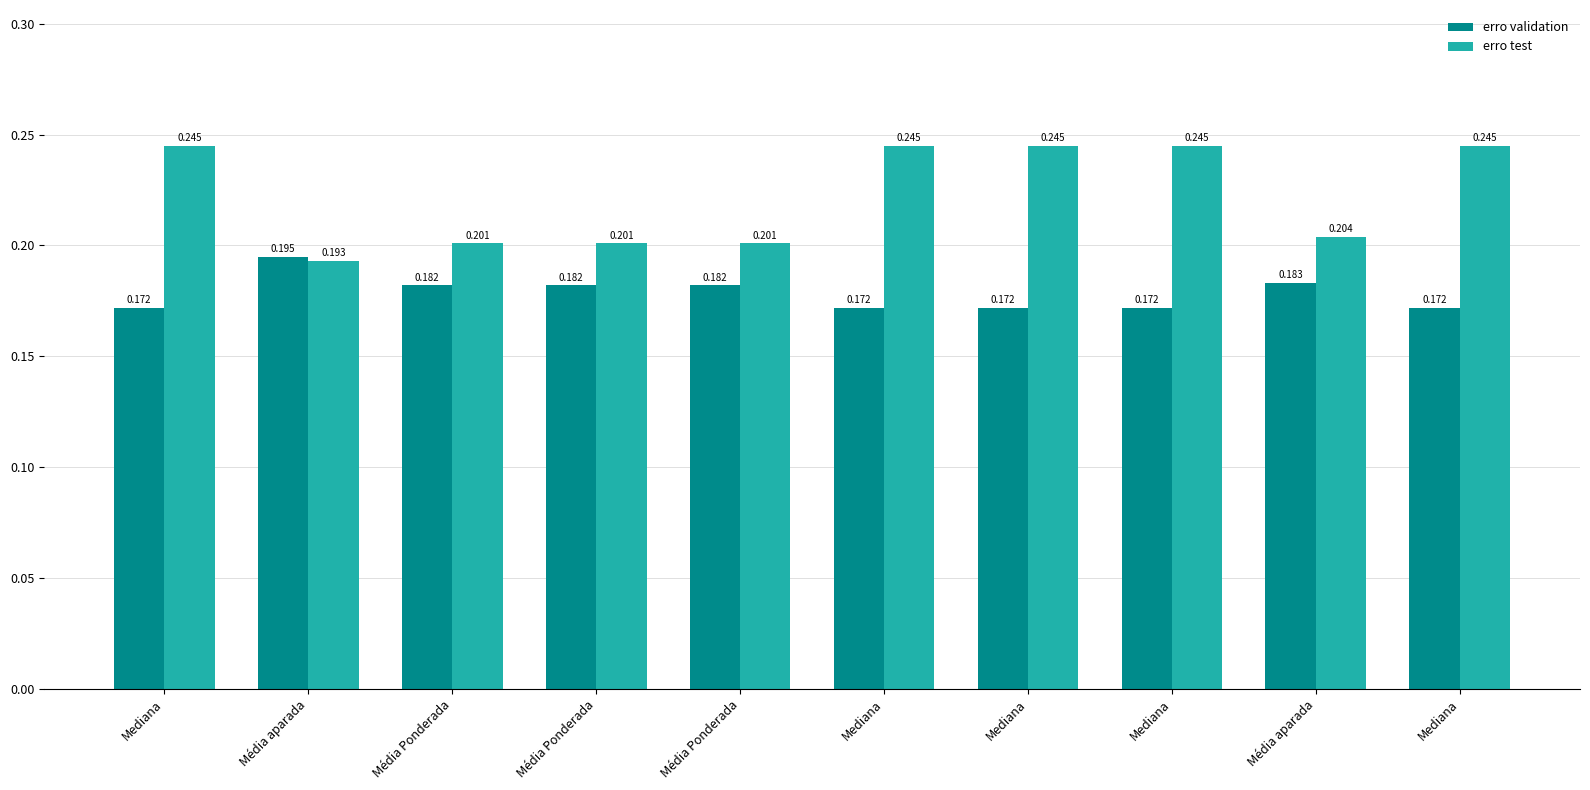

Rank the series by their maximum value, from highest to lowest.

erro test, erro validation